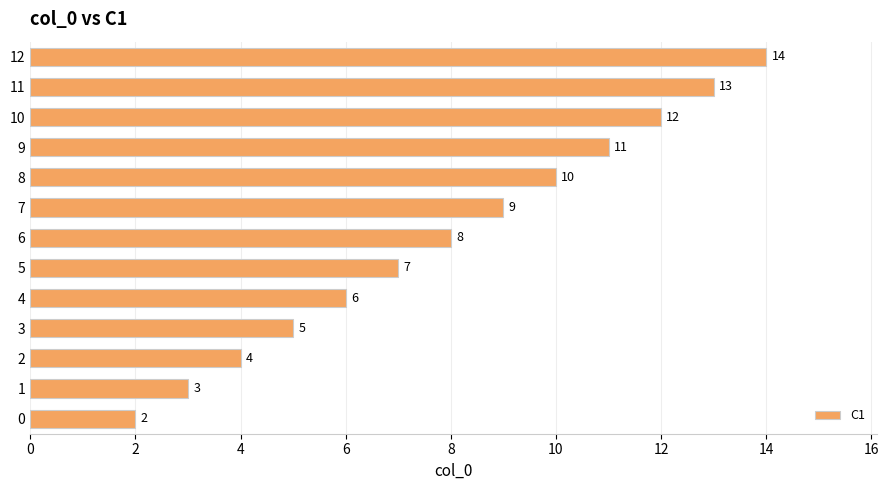

Between 11 and 4, which is larger?

11